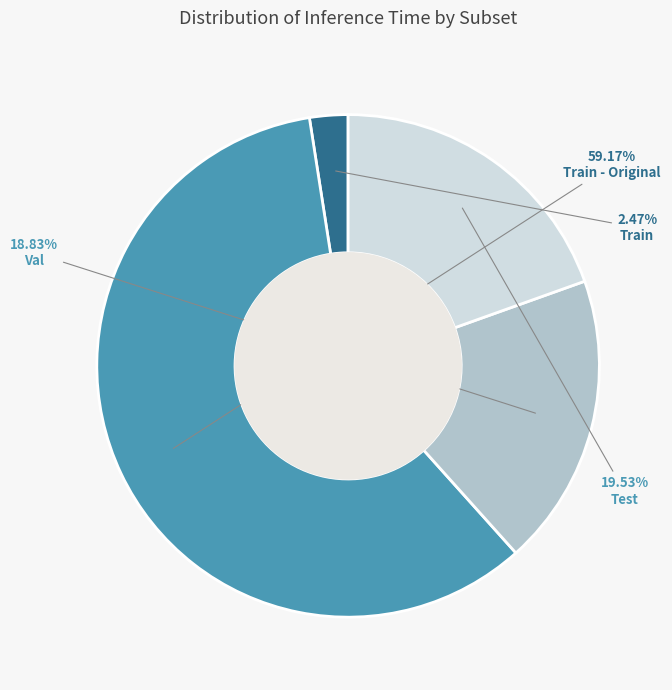

How many slices are in this pie chart?

4